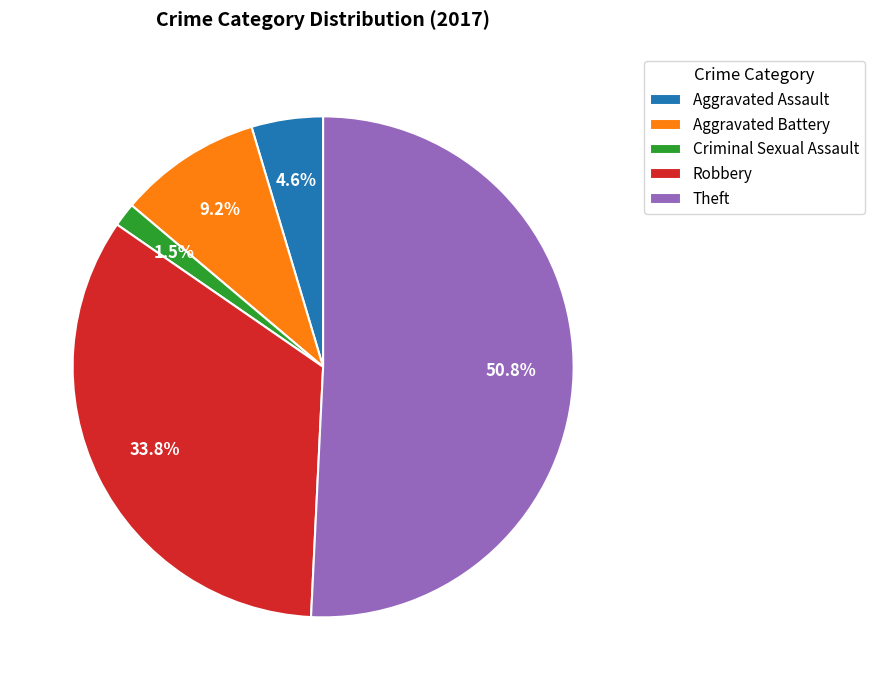

What portion of the pie excludes Aggravated Battery?

90.8%